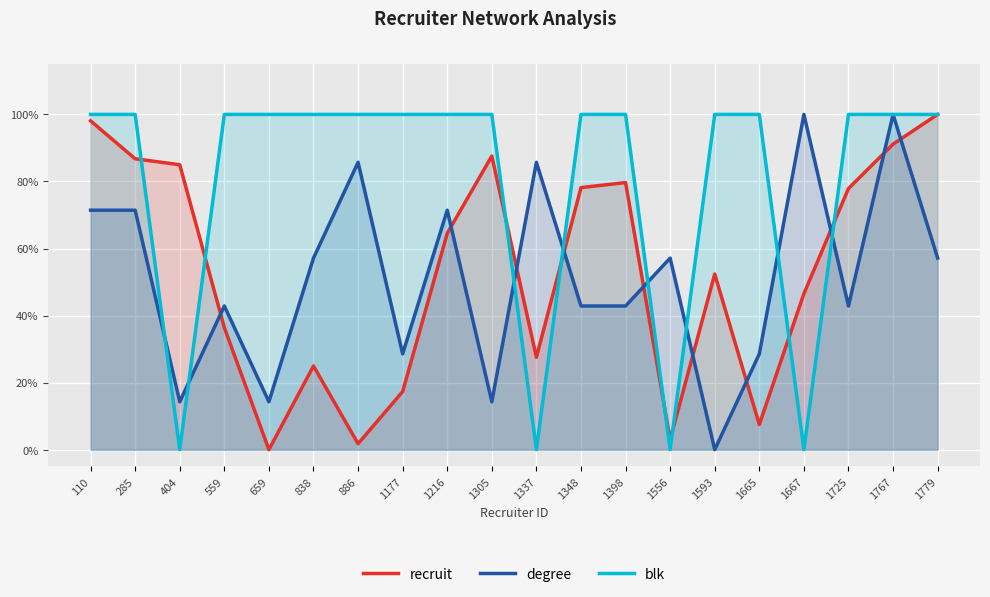

Where do recruit and blk first cross each other?

285 and 404